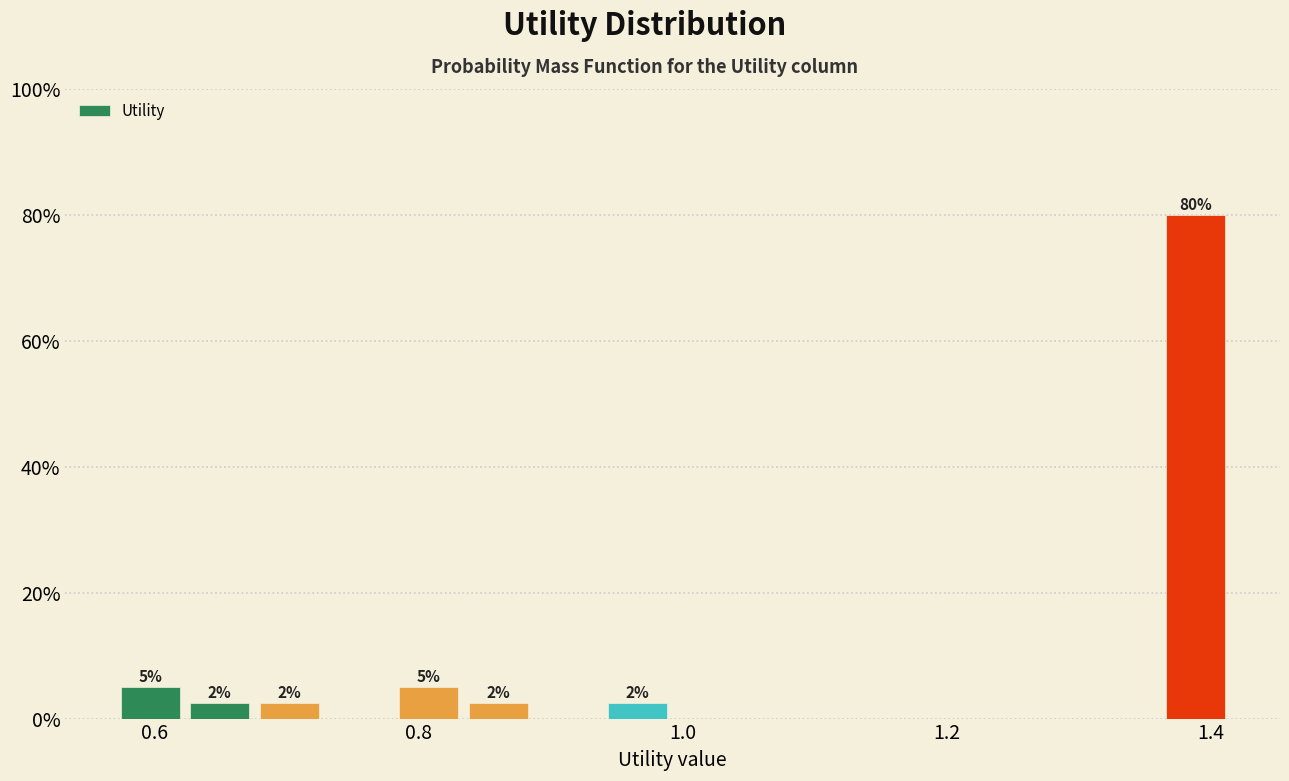

Read against the x-axis, roughly where is the centre of the tallest bar?

1.38